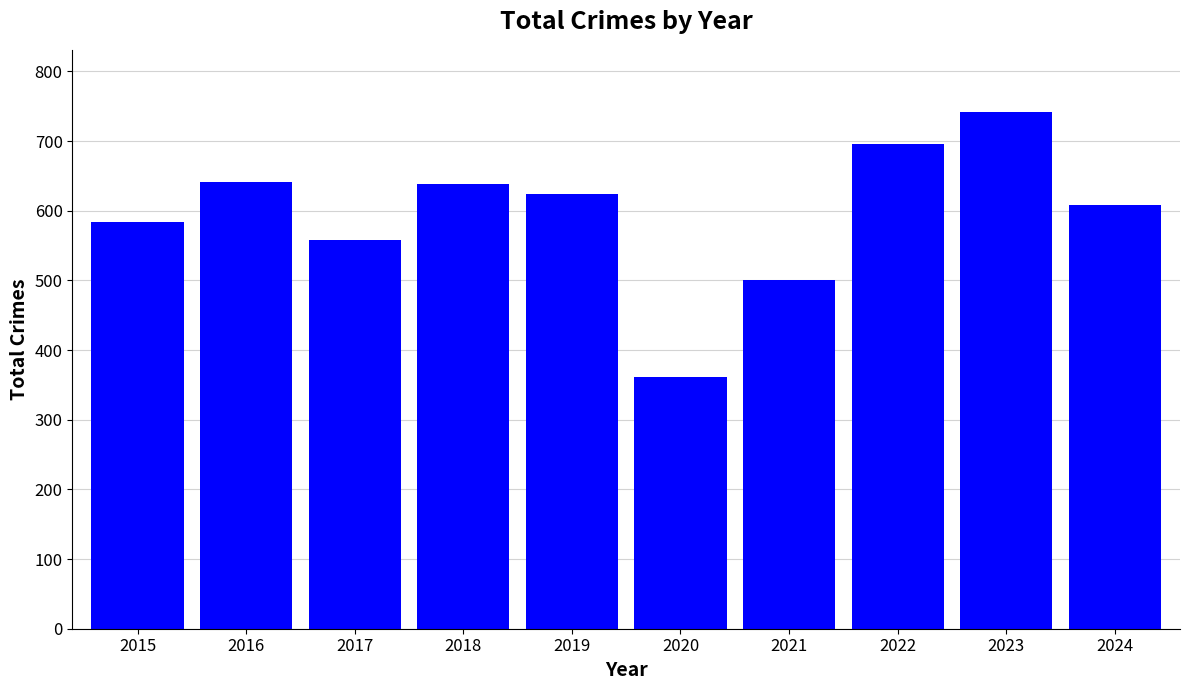

True or false: the data shows 639 at 2018.

True